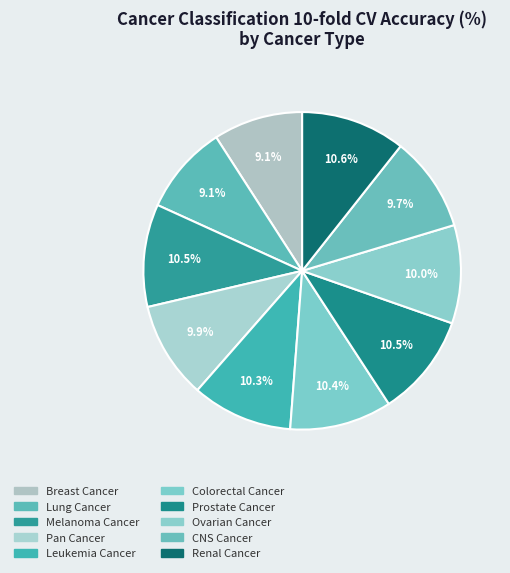

Rank the categories by value from lowest to highest.

Lung Cancer, Breast Cancer, CNS Cancer, Pan Cancer, Ovarian Cancer, Leukemia Cancer, Colorectal Cancer, Prostate Cancer, Melanoma Cancer, Renal Cancer